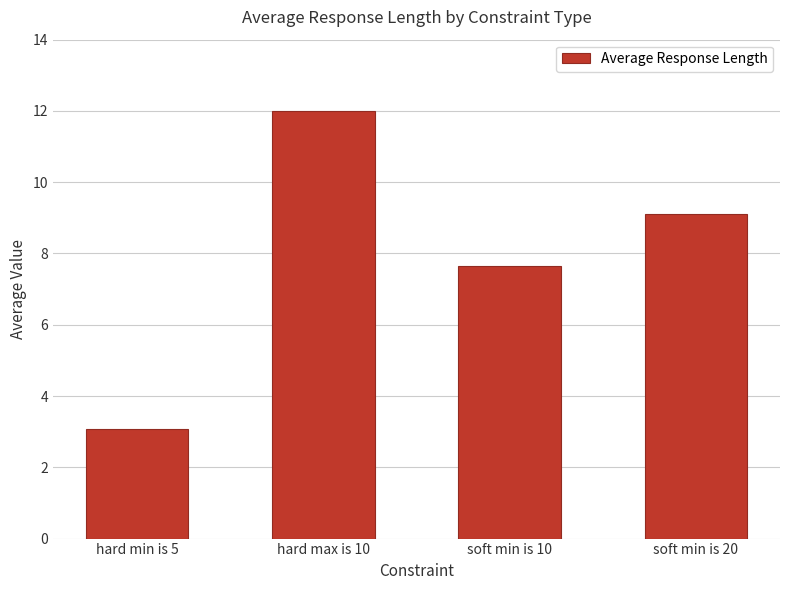

True or false: the data shows 9.1 at soft min is 20.

True